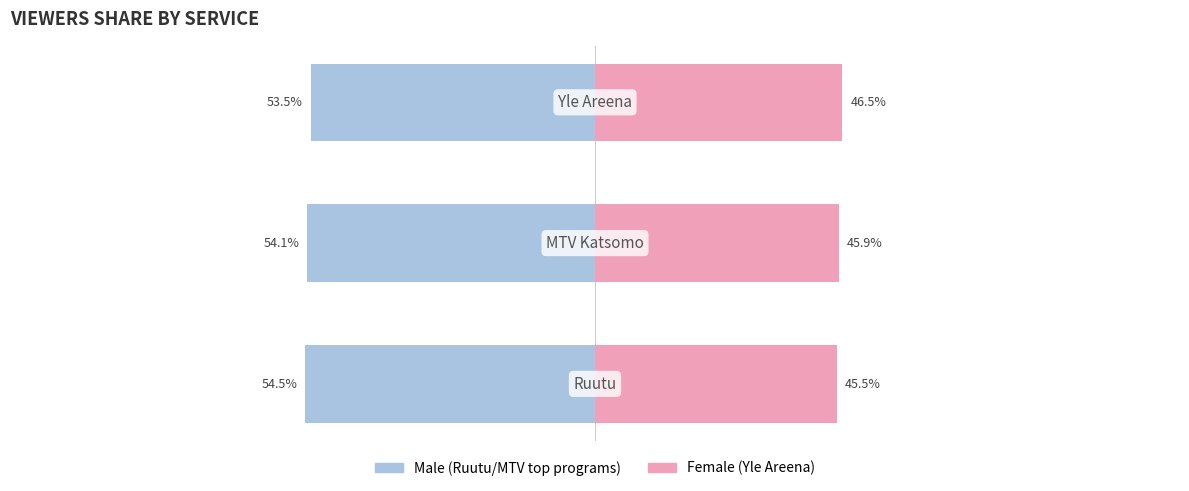

True or false: Female has a value of 45.5 at 0.

True